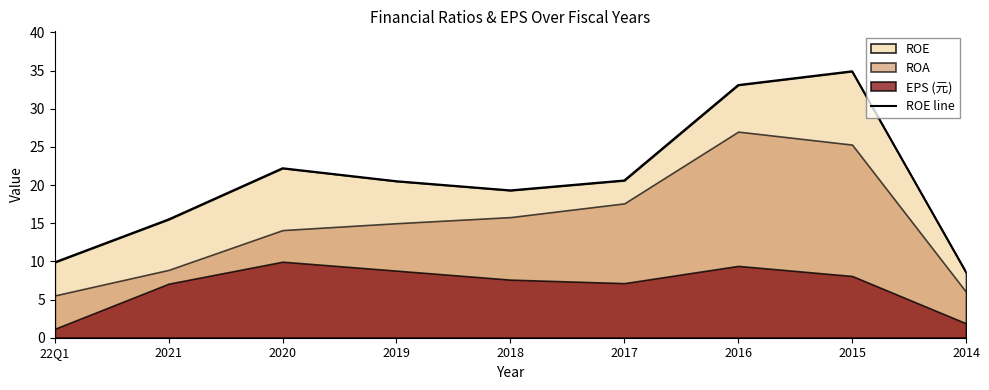

True or false: the data has more than 2 interior local peaks.

False